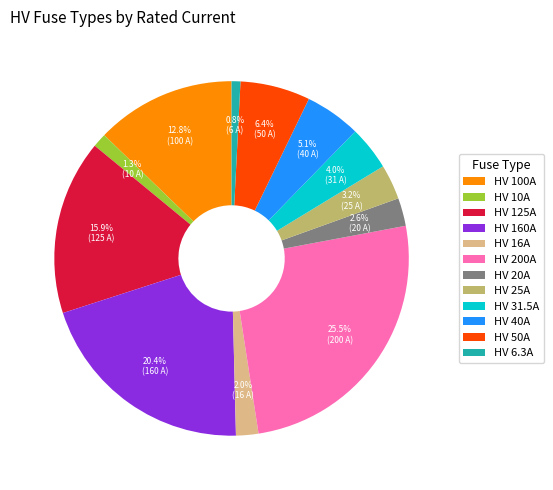

What percentage is the HV 20A slice, to the nearest percent?

3%